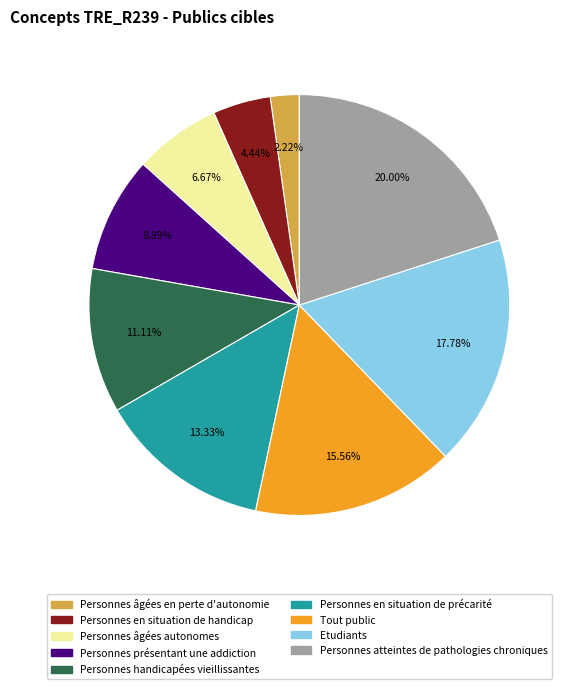

To the nearest percent, what portion does Etudiants represent?

18%